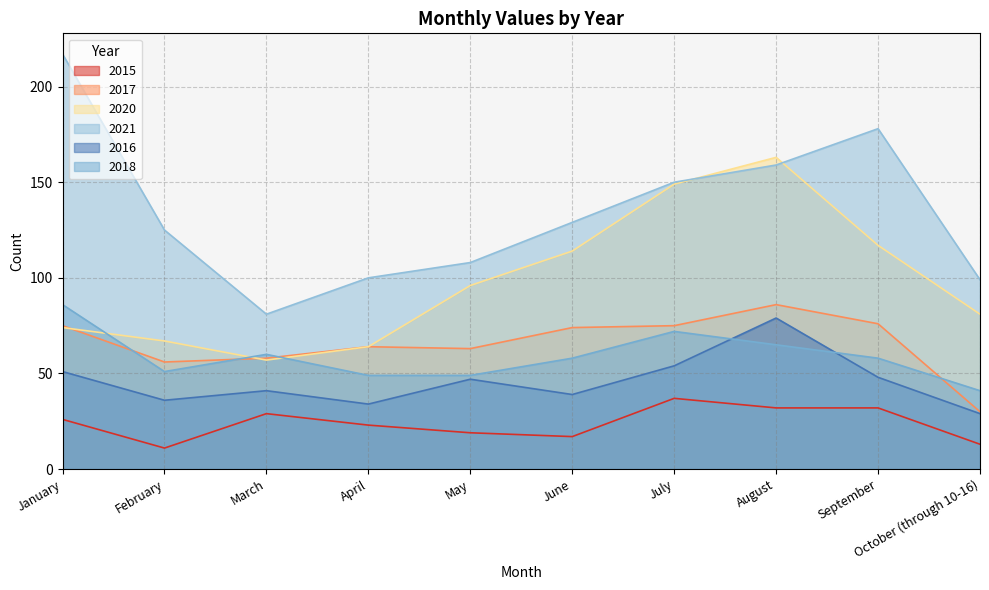

How many distinct data groups are displayed?

6